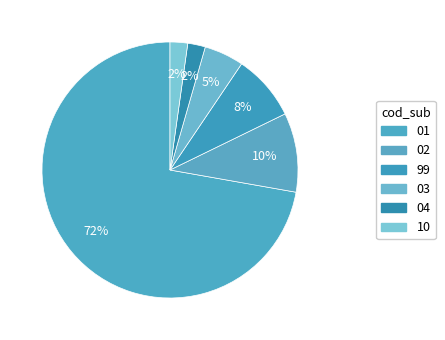

What is the smallest slice in the pie chart?

10